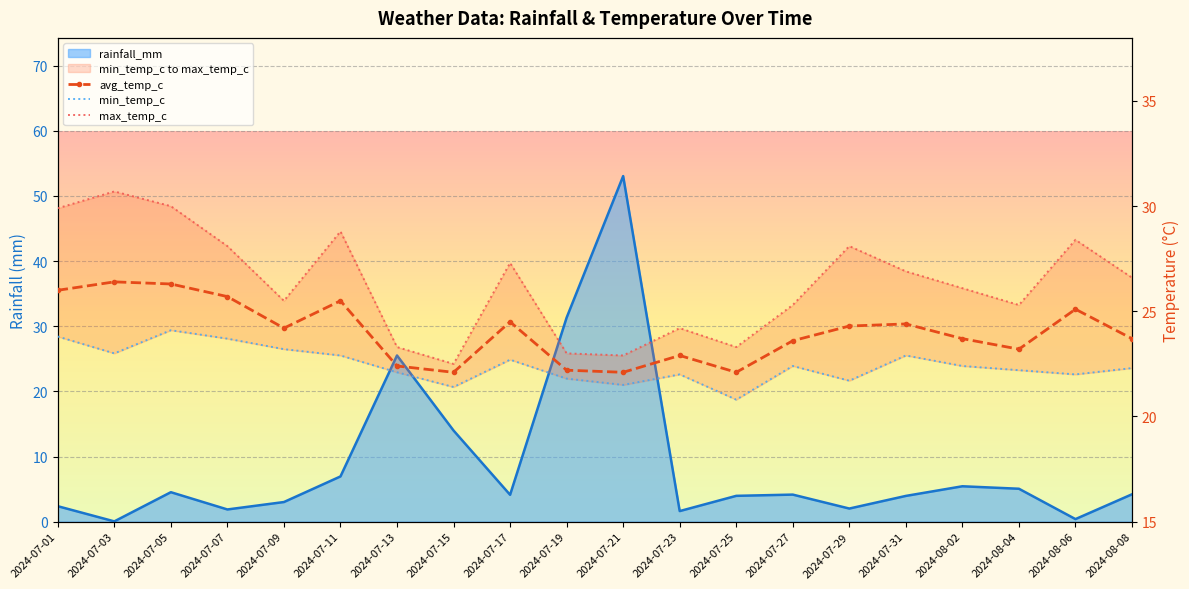

True or false: min_temp_c and avg_temp_c intersect in this chart.

False